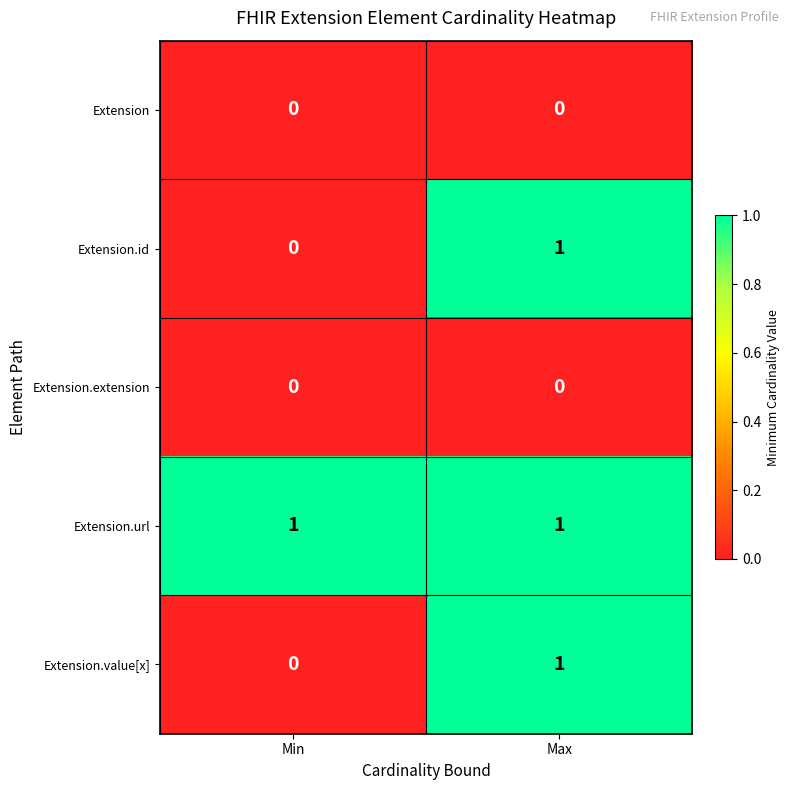

Which category has the lowest value in the Extension.id series?

Min